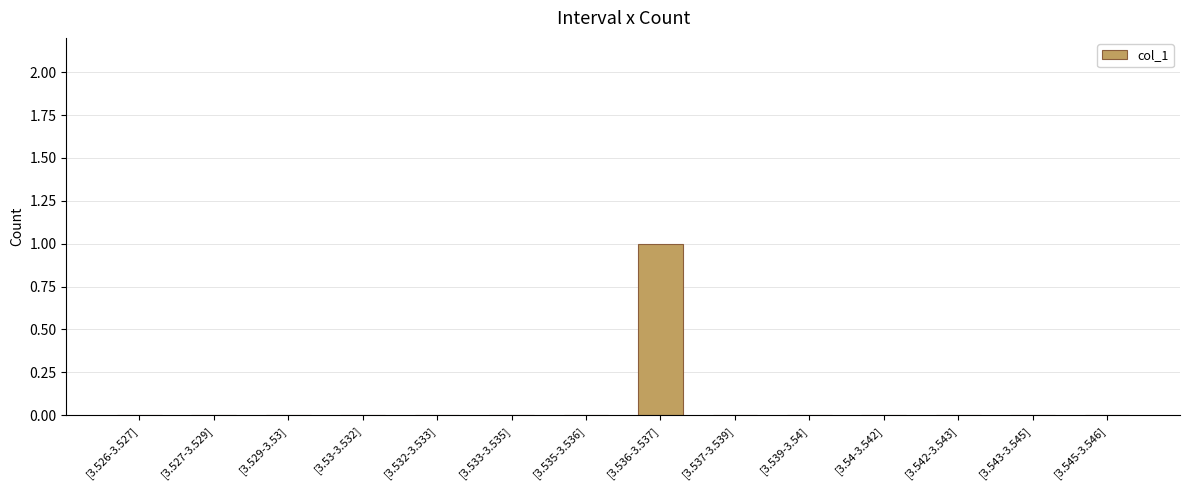

Which has a higher value, [3.543-3.545] or [3.536-3.537]?

[3.536-3.537]